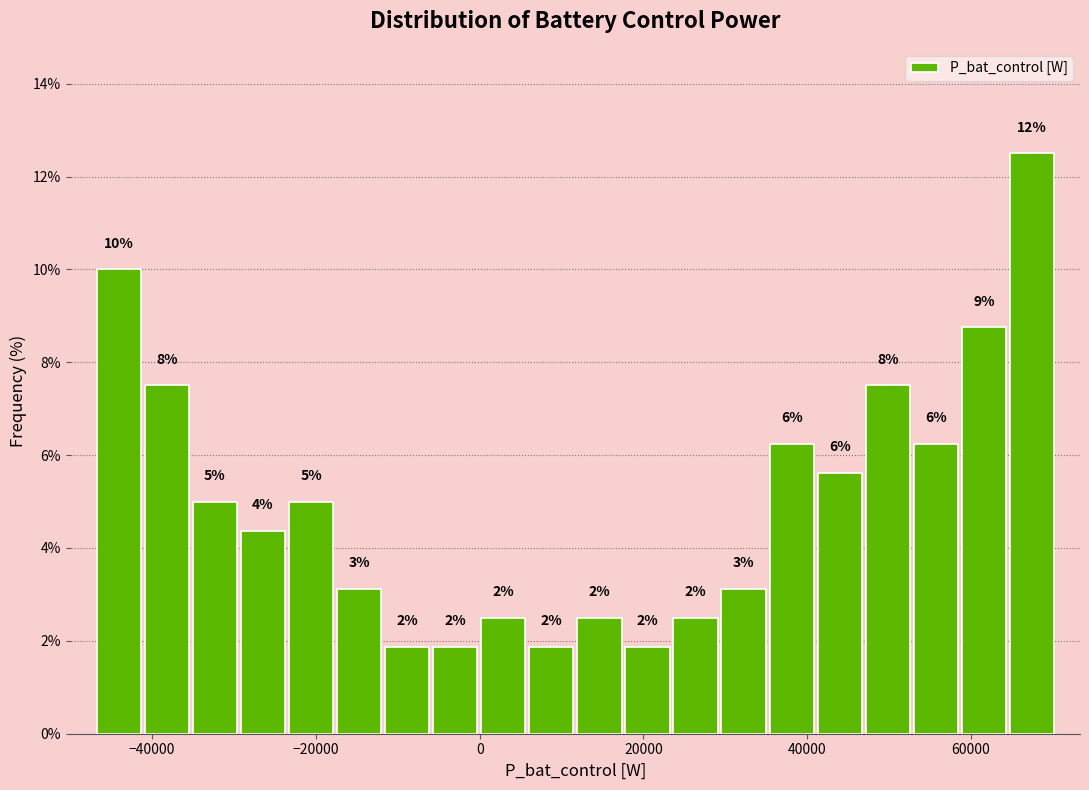

Read against the x-axis, roughly where is the centre of the tallest bar?

68000